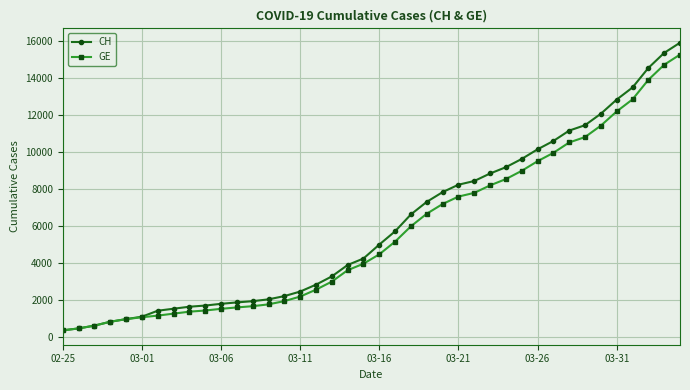

What is the greatest value displayed?

15926